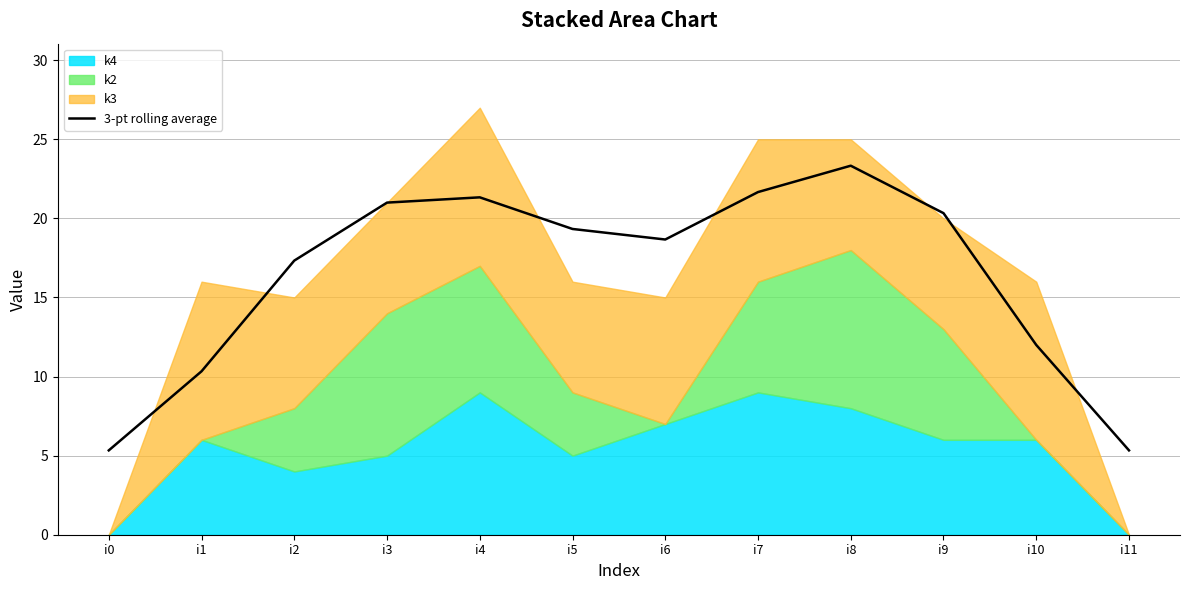

Which has a higher value, i4 or i10?

i4